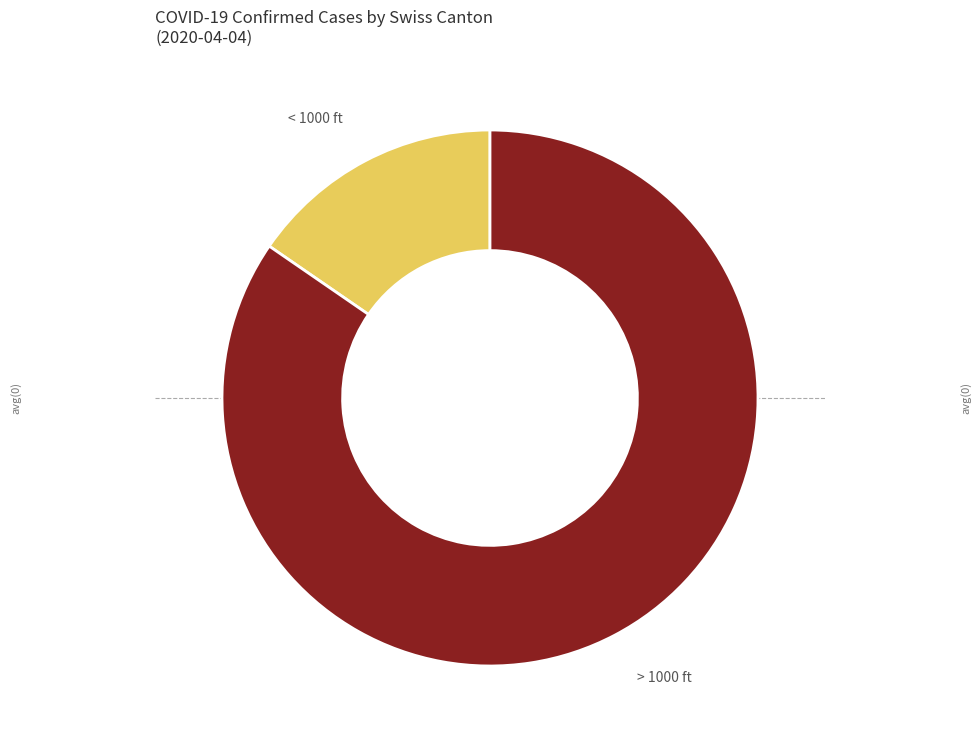

True or false: < 1000 ft accounts for 22% of the total.

False